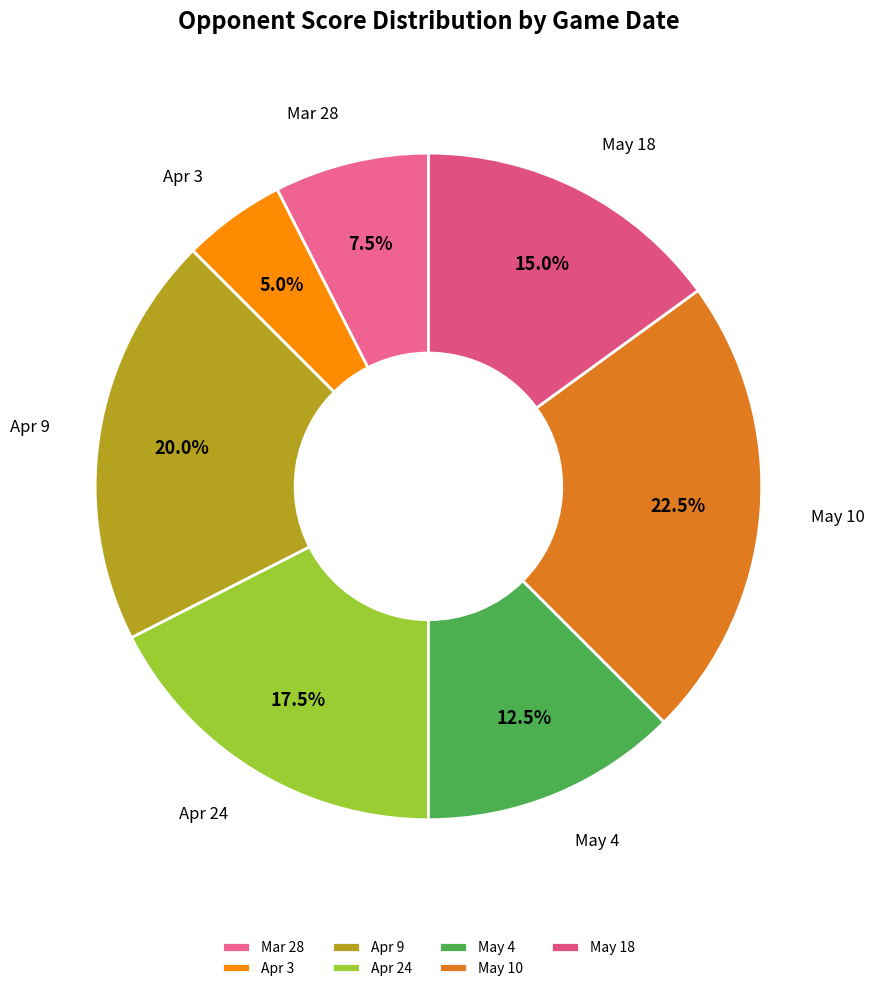

What is the largest slice in the pie chart?

May 10